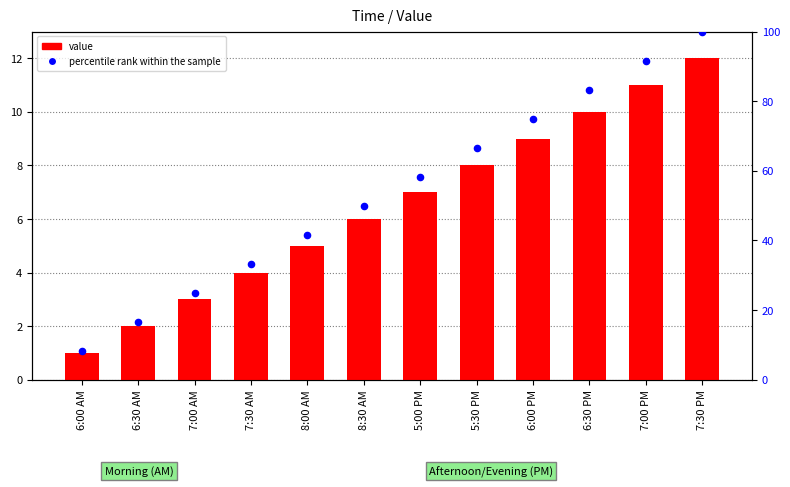

What is the total value across all series at 6:30 AM?

18.7